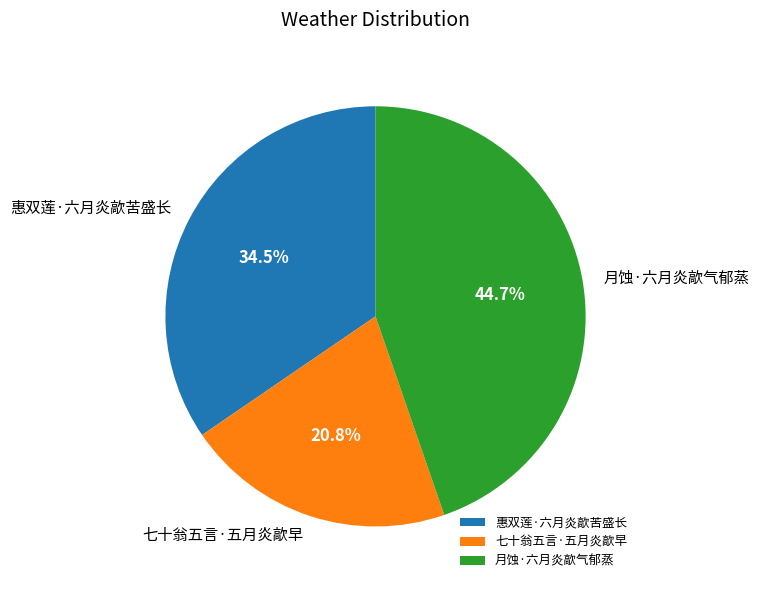

Combined, do 月蚀·六月炎歊气郁蒸 and 七十翁五言·五月炎歊早 account for over 50%?

Yes